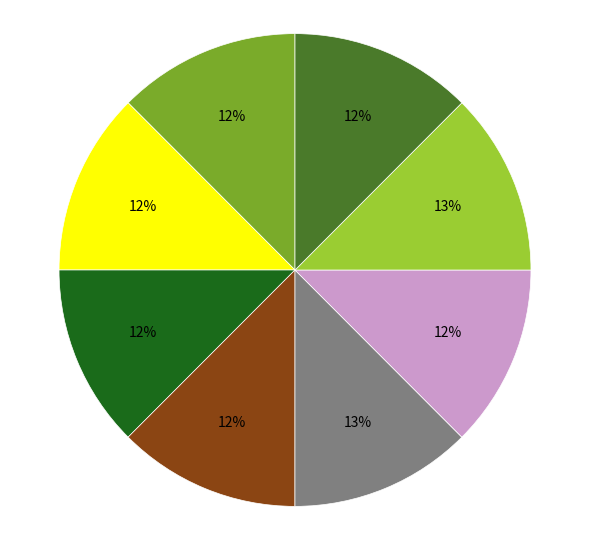

Is there a majority slice in this chart?

No